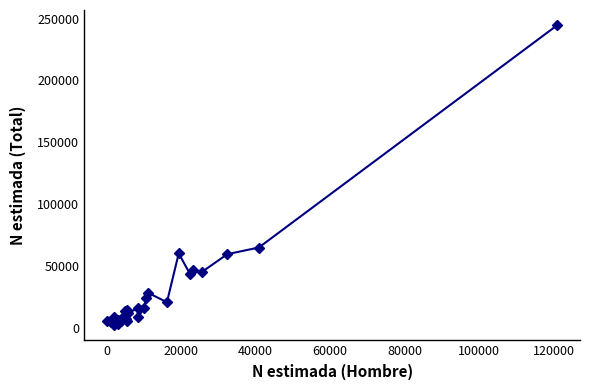

What is the maximum value shown in the chart?

244744